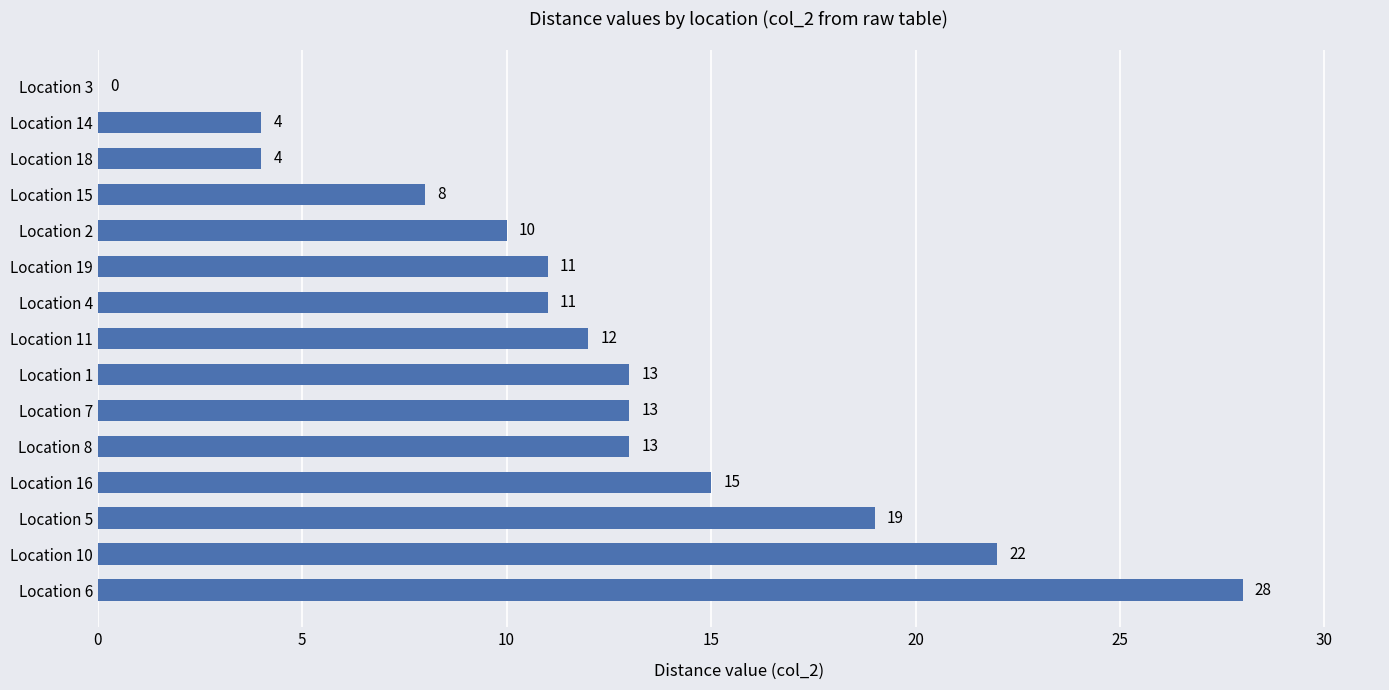

Reading top to bottom, list all the values displayed in this chart.

Location 3=0	Location 14=4	Location 18=4	Location 15=8	Location 2=10	Location 19=11	Location 4=11	Location 11=12	Location 1=13	Location 7=13	Location 8=13	Location 16=15	Location 5=19	Location 10=22	Location 6=28